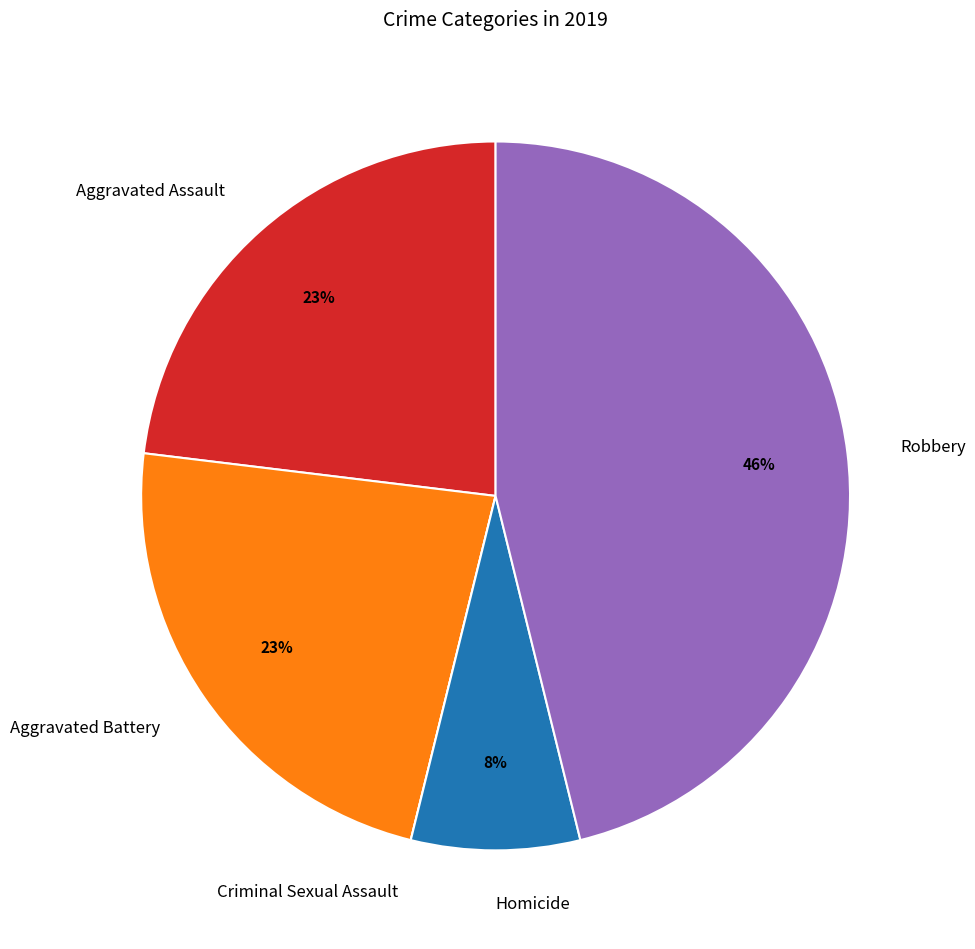

Is Aggravated Battery the majority of the pie?

No